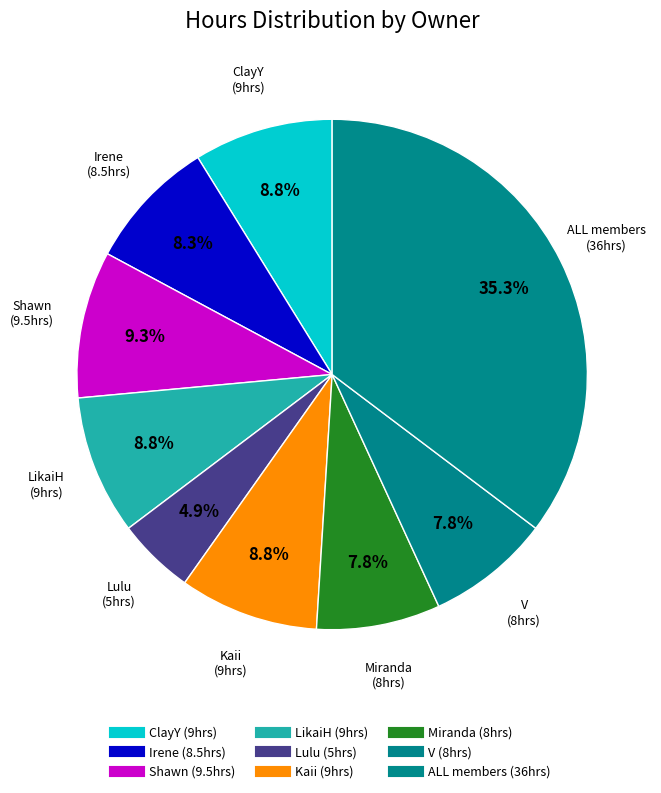

How many segments does this pie chart have?

9